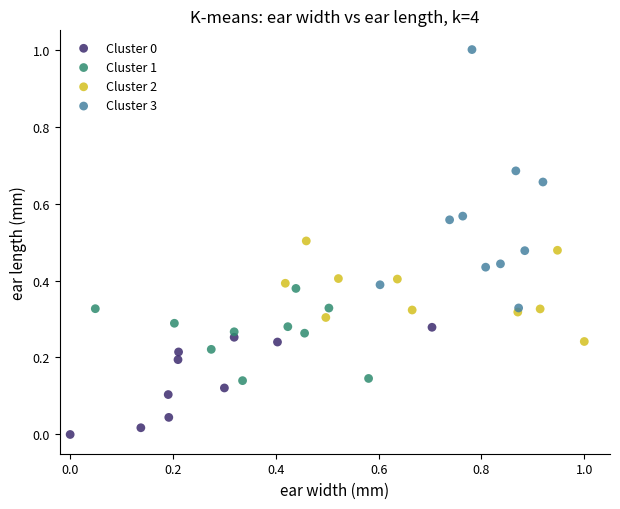

Which series has the largest Y range (max minus min)?

Cluster 3